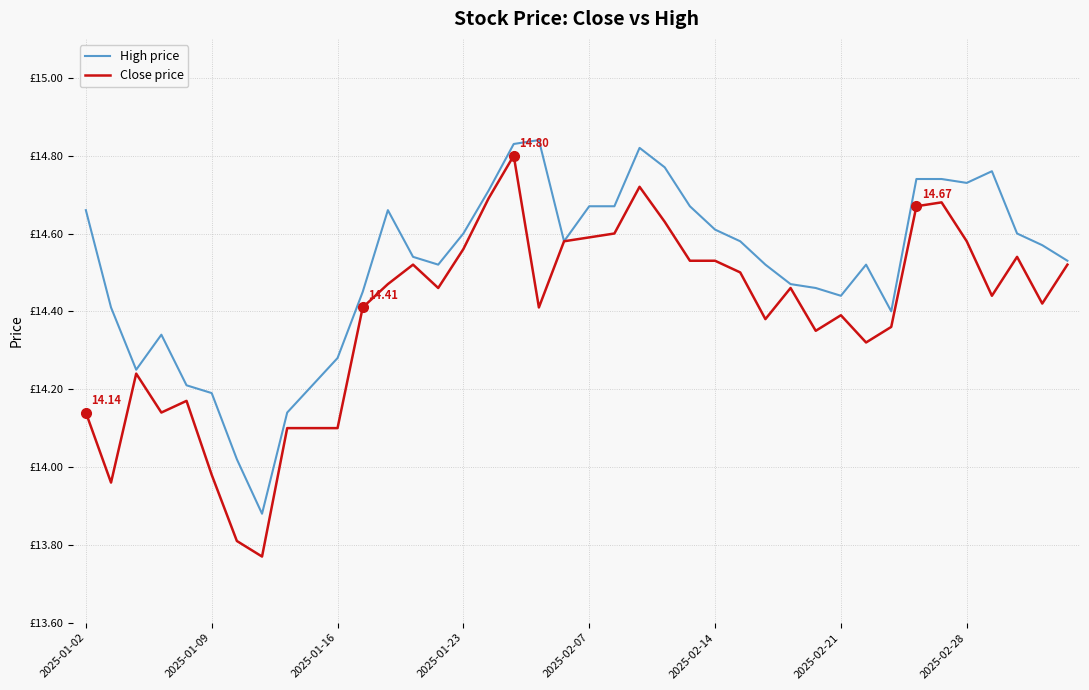

At which label is Close price closest to 14?

2025-01-09